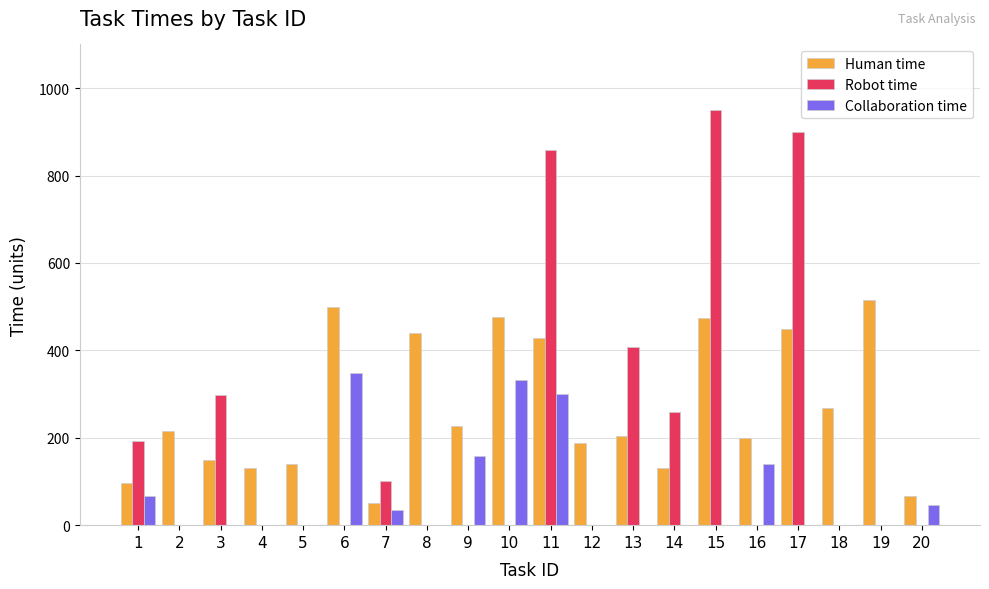

What is the total value across all series at 17?

1350